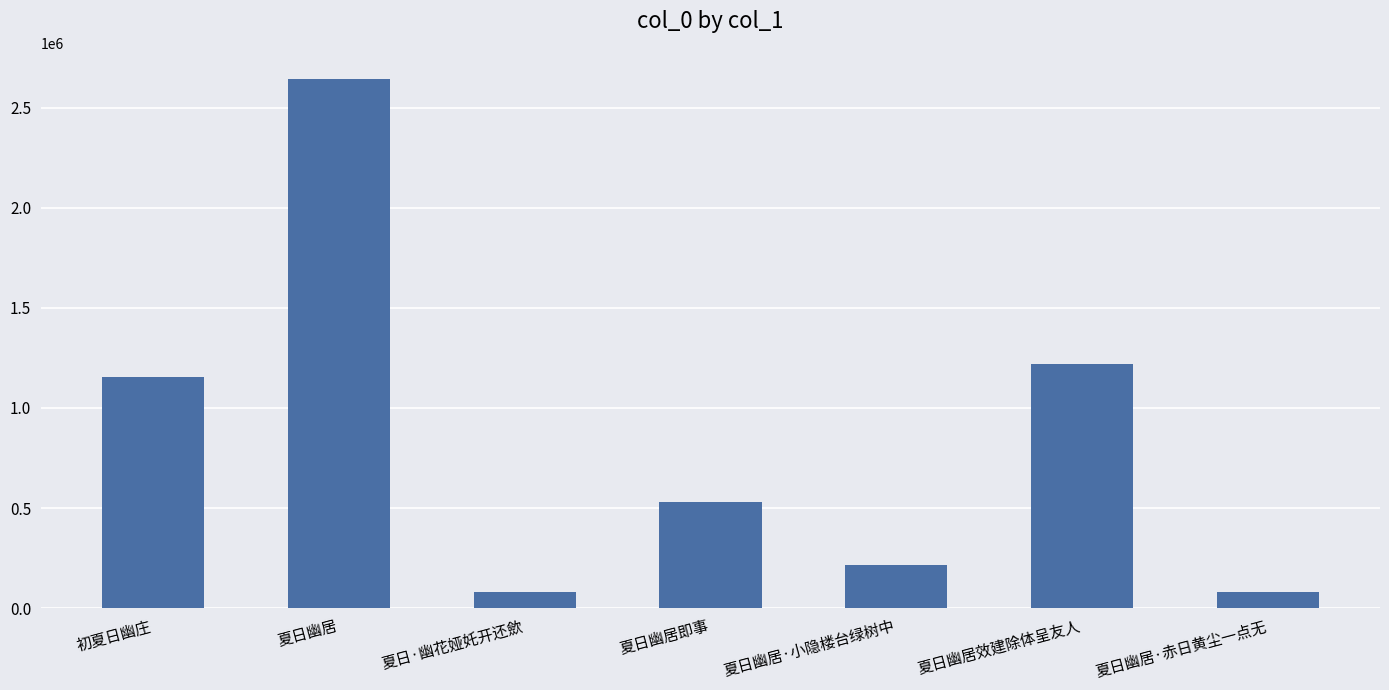

At which category does the chart reach its peak across all series?

夏日幽居